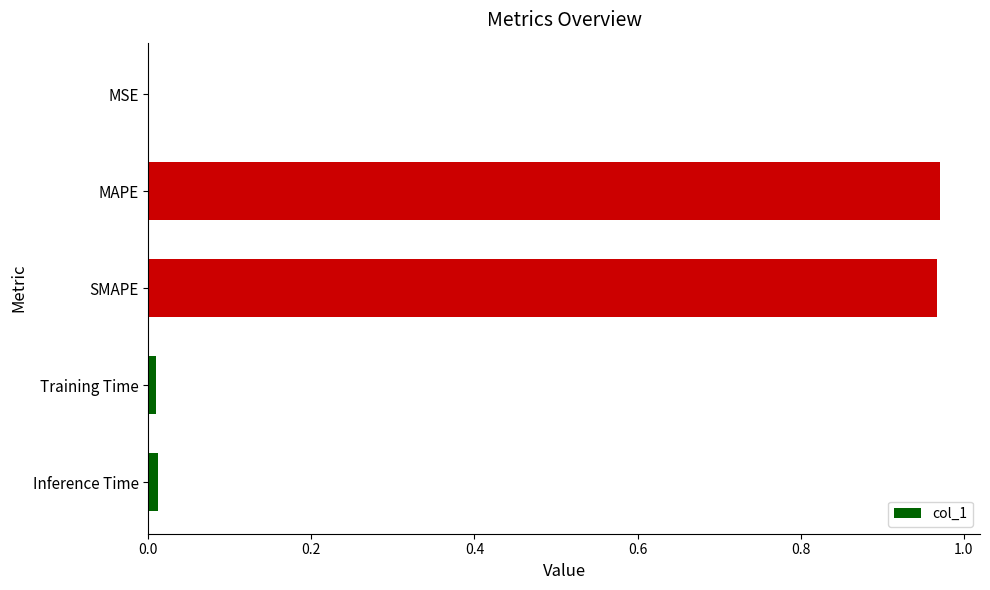

Which has a higher value, MAPE or Training Time?

MAPE